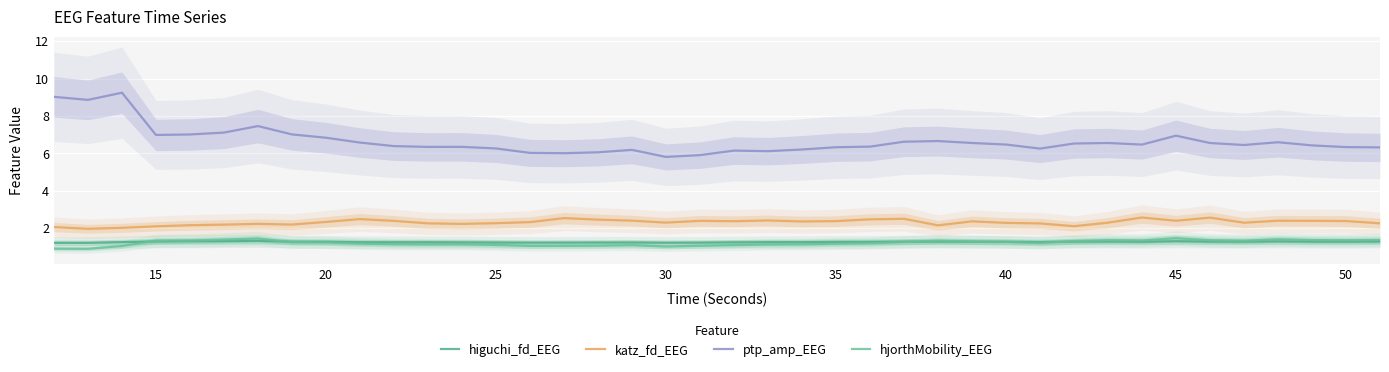

True or false: katz_fd_EEG and higuchi_fd_EEG cross at least once.

False